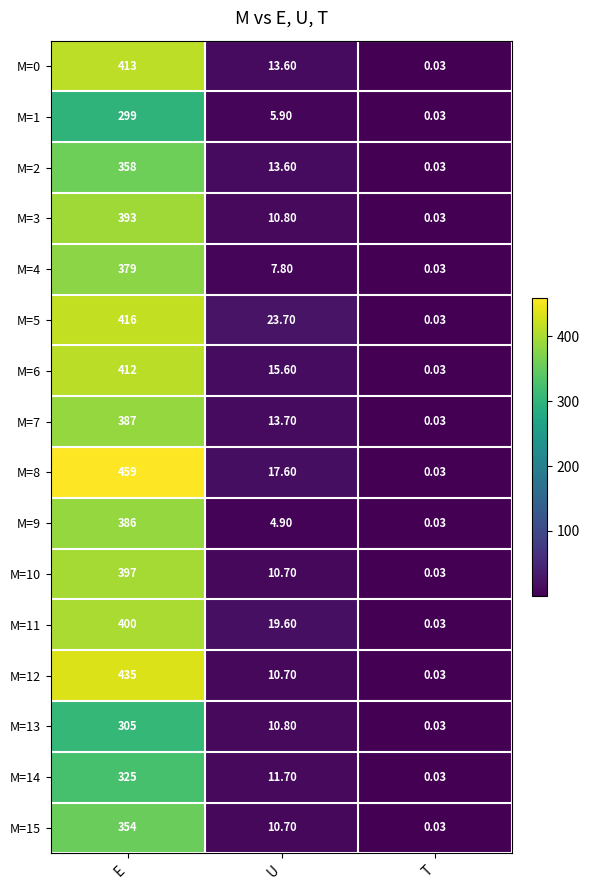

At which label is M=11 closest to 200?

U